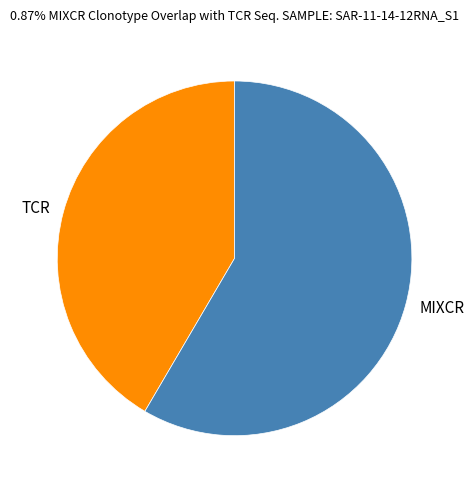

Rank the categories by value from highest to lowest.

MIXCR, TCR